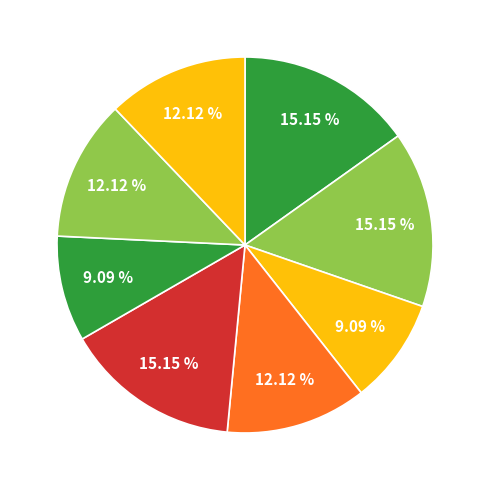

Count the number of slices in the pie.

8